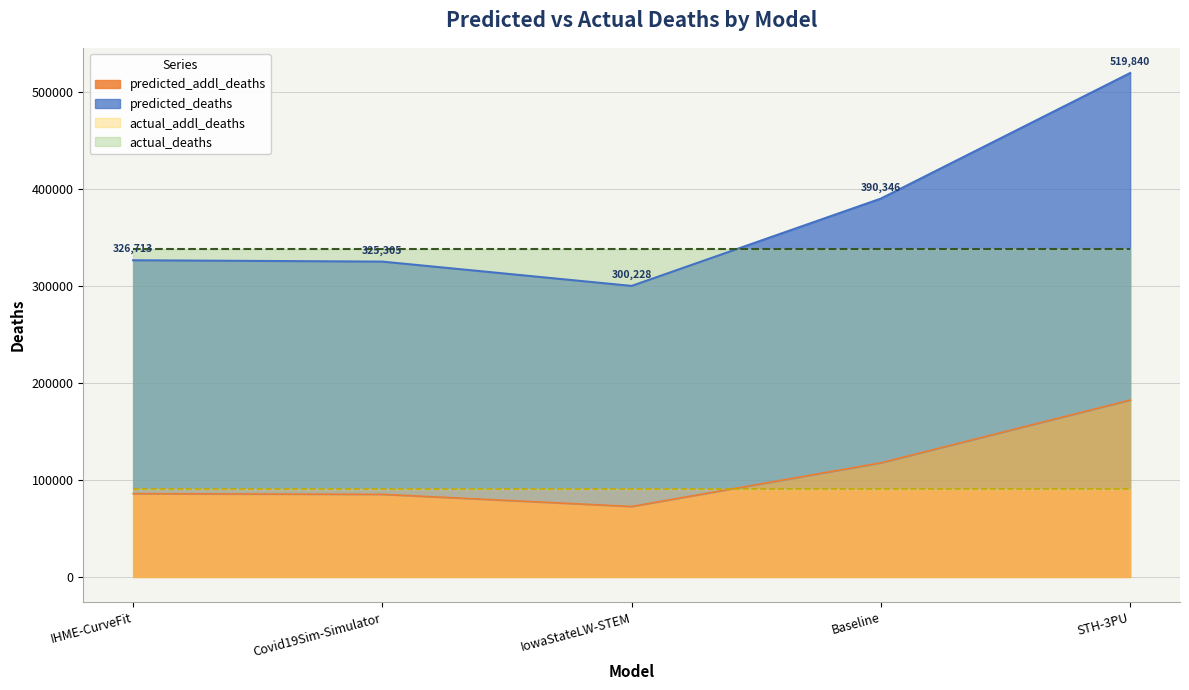

The predicted_addl_deaths series shows 68046.6 at Baseline. True or false?

False